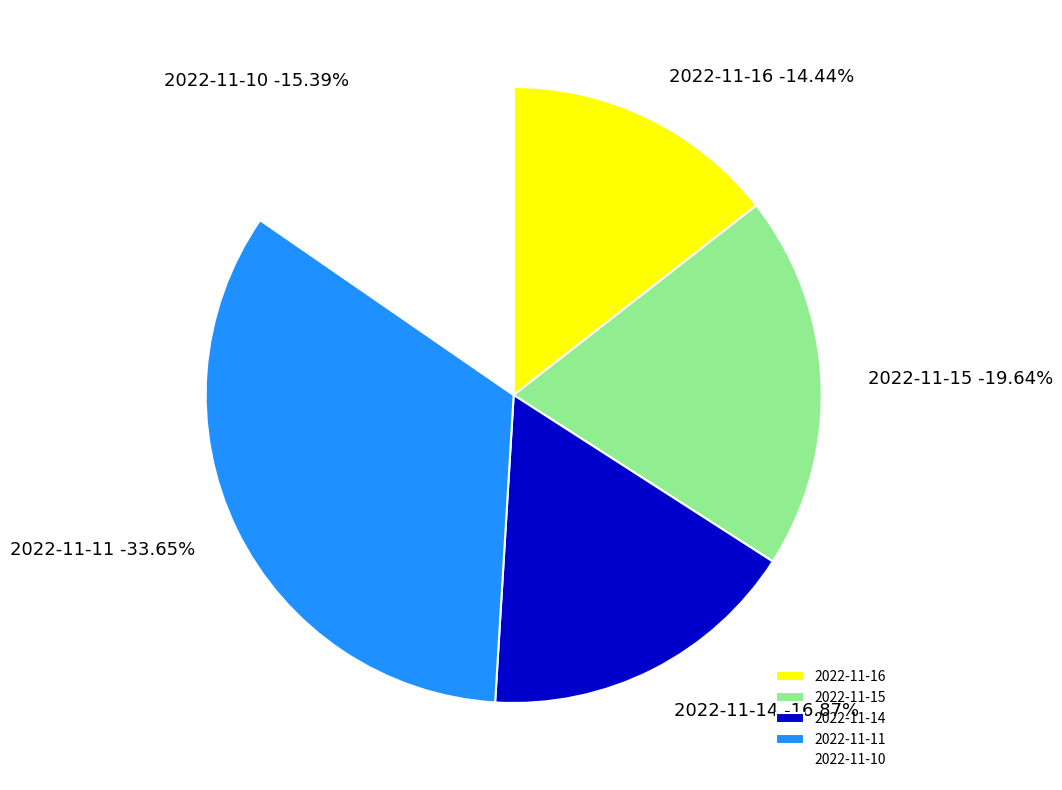

What percentage is the 2022-11-10 slice, to the nearest percent?

15%